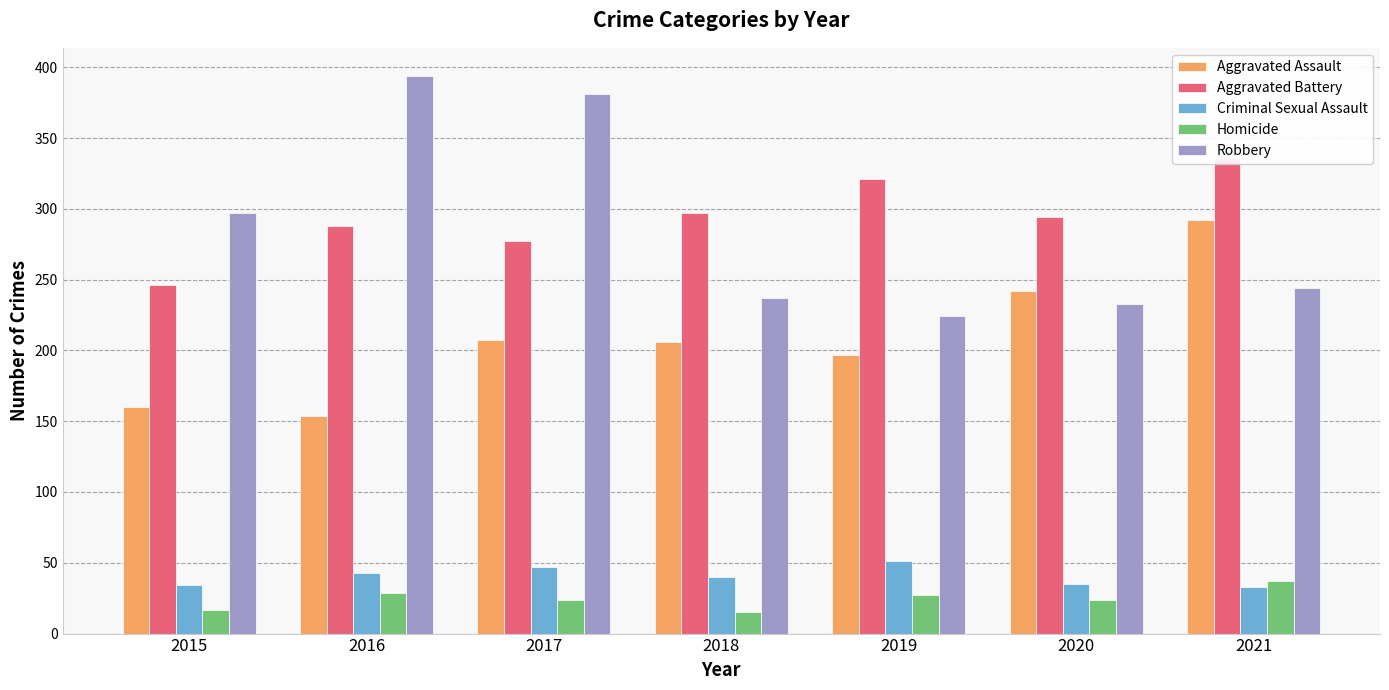

The value of Aggravated Assault at 2021 is 158. True or false?

False